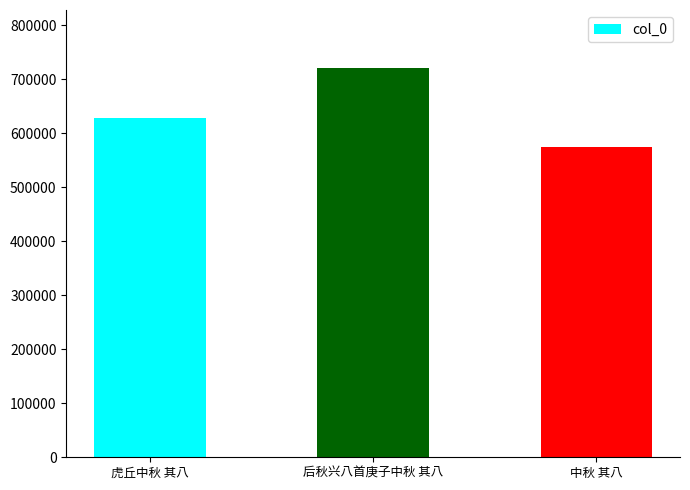

Rank the categories by value from lowest to highest.

中秋 其八, 虎丘中秋 其八, 后秋兴八首庚子中秋 其八